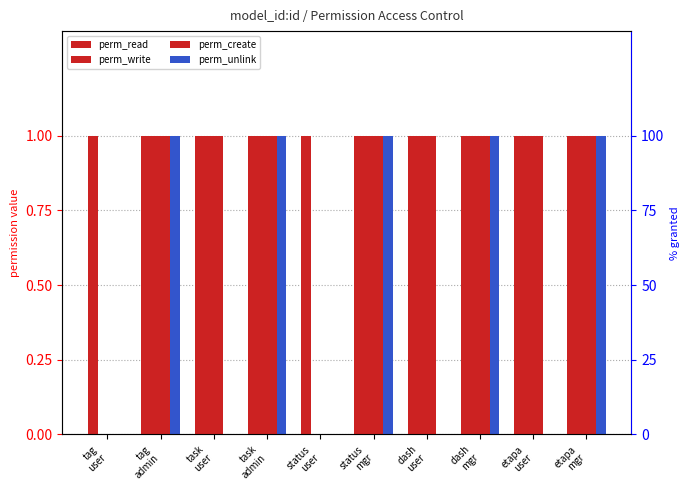

What is the maximum value shown in the chart?

1